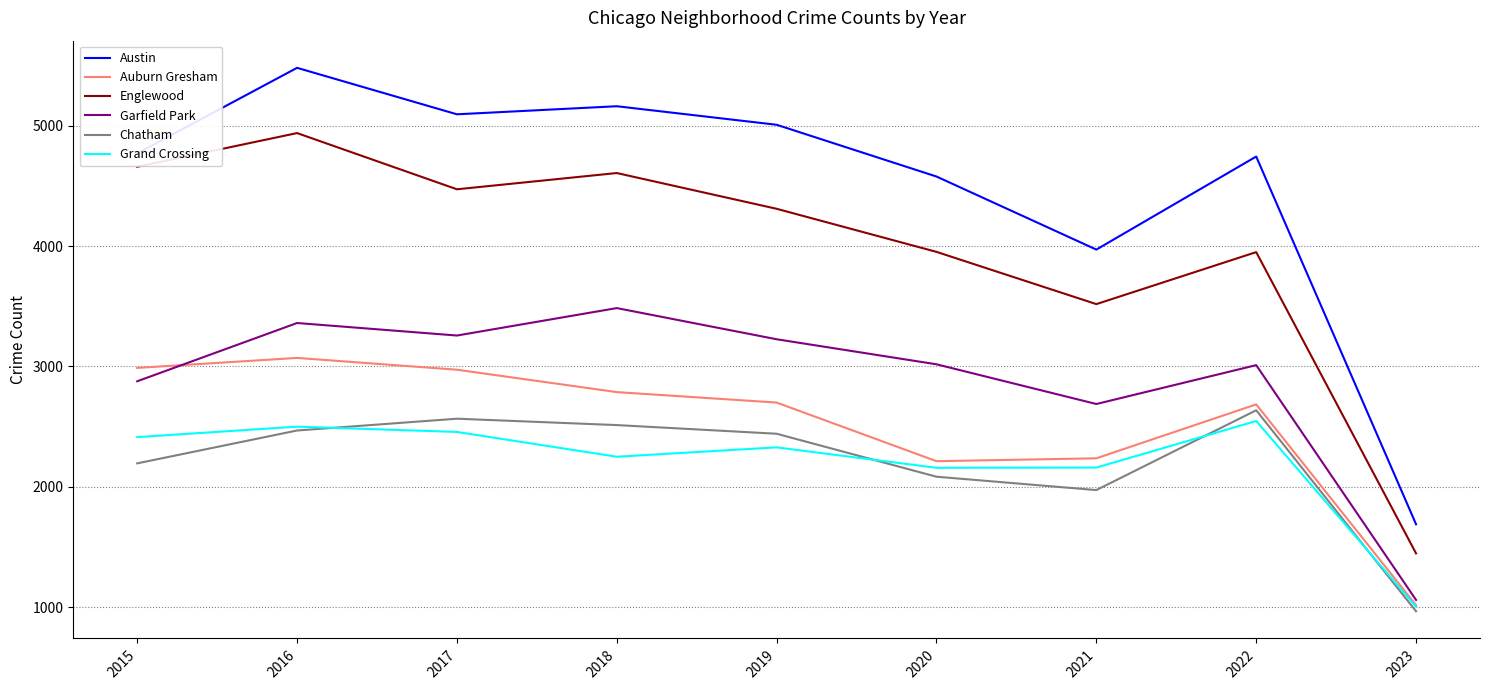

Which series has the largest range (max minus min)?

Austin